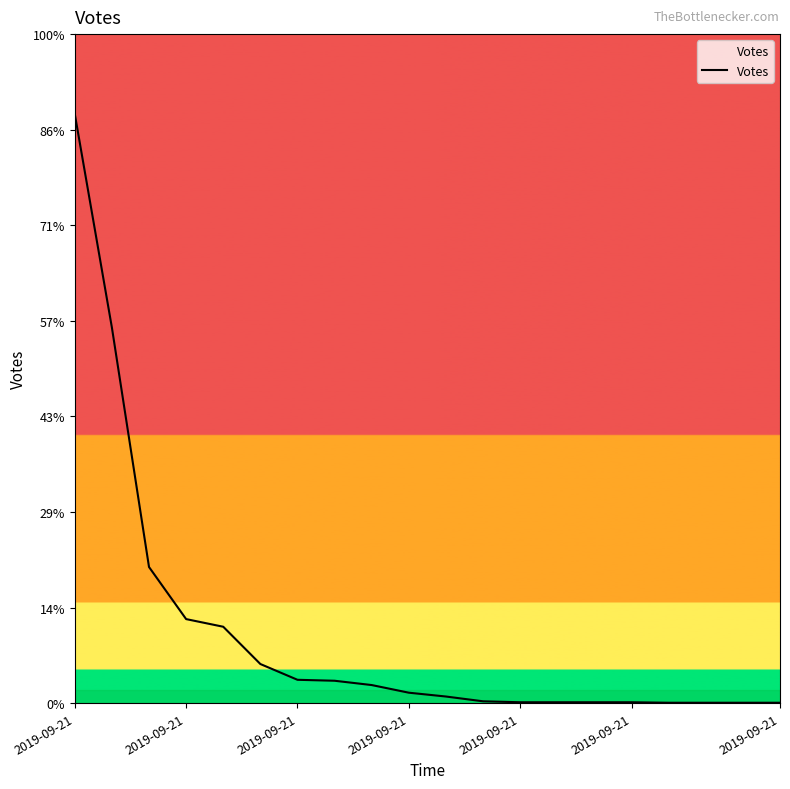

Is this an area chart (filled region under the line)?

Yes